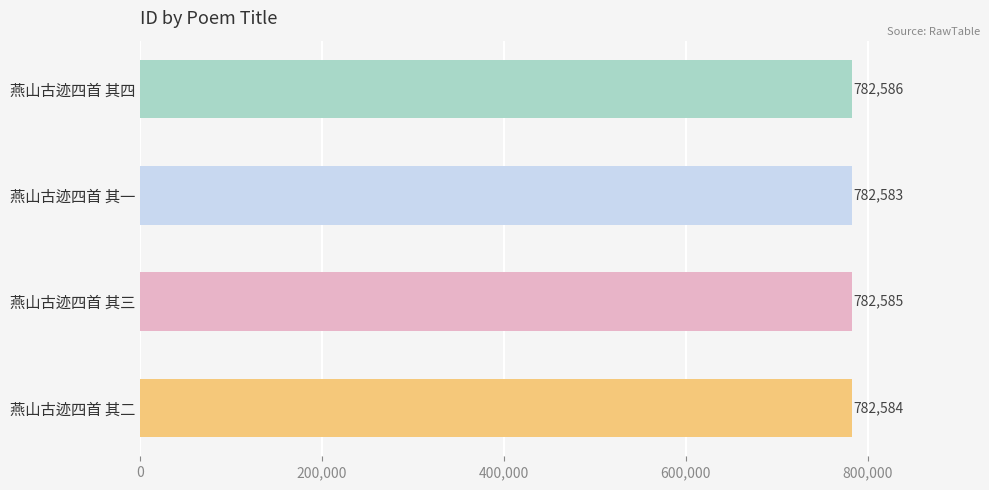

Reading top to bottom, extract all data points from this chart.

燕山古迹四首 其四=782586	燕山古迹四首 其一=782583	燕山古迹四首 其三=782585	燕山古迹四首 其二=782584